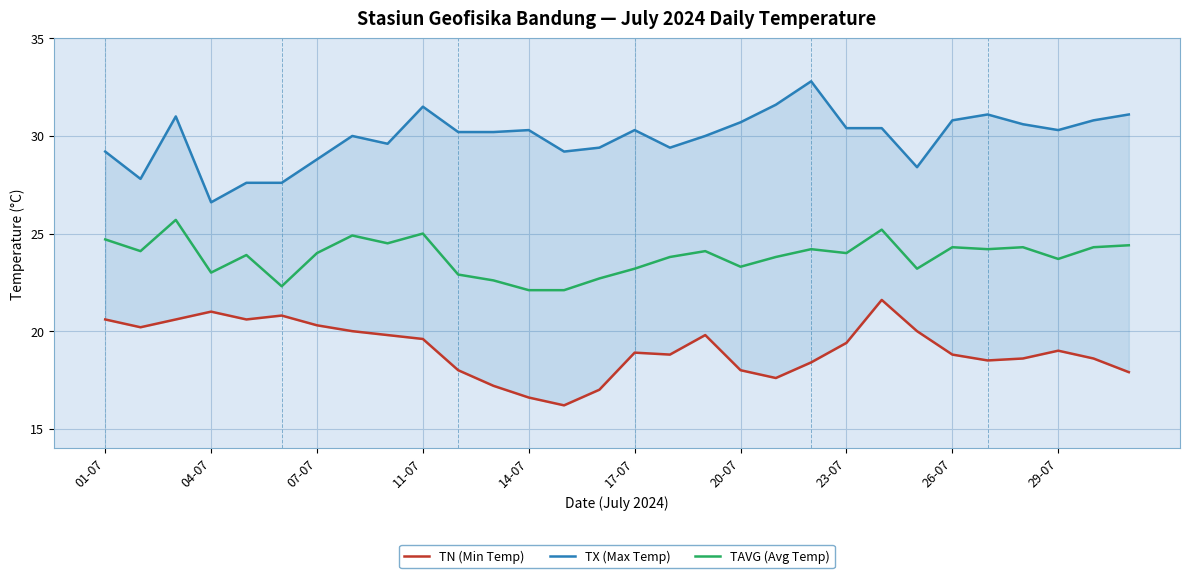

At how many categories does at least one series exceed 21?

30